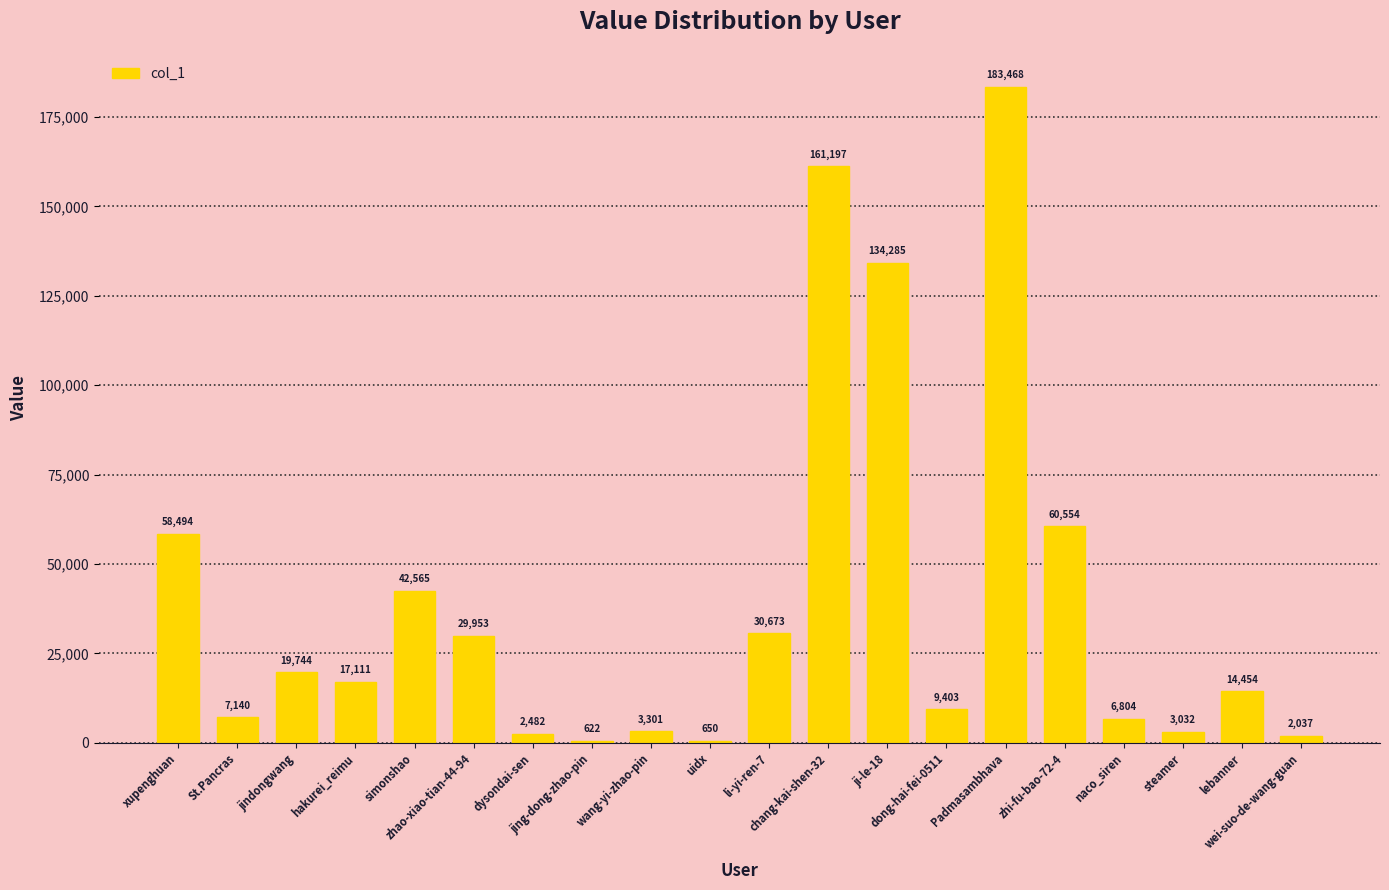

What is the difference between the maximum and minimum values?

182846